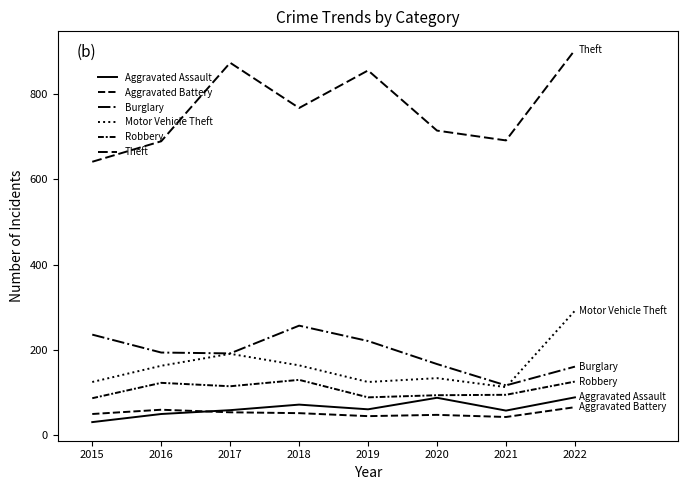

Where does the Theft series first go above 767?

2017